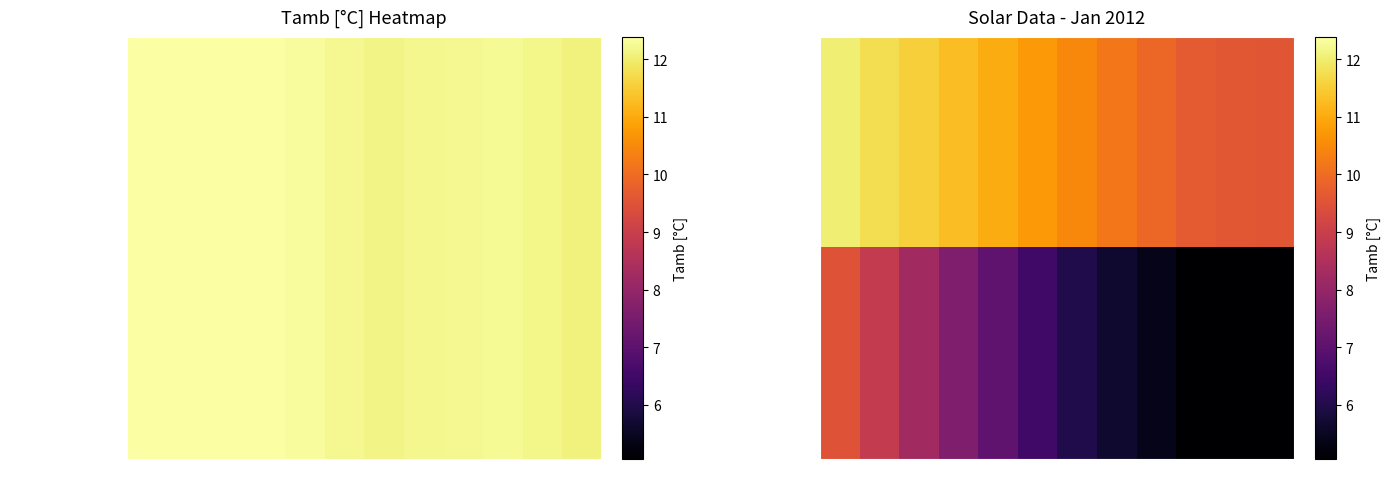

What is the maximum value shown in the chart?

12.0